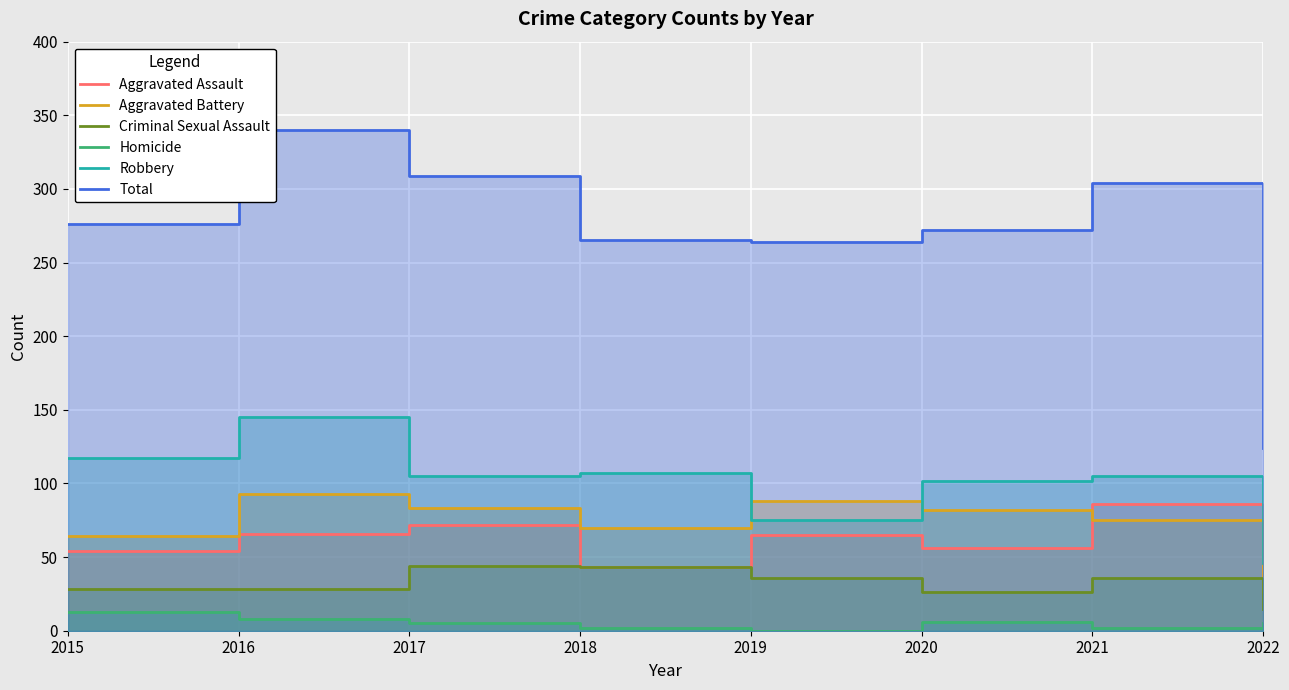

True or false: Criminal Sexual Assault and Total intersect in this chart.

False